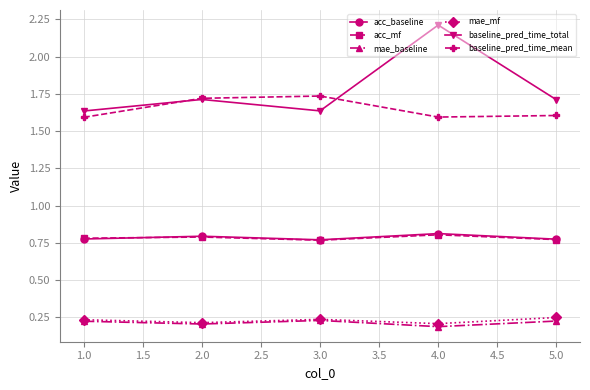

True or false: mae_baseline has more than 1 points higher than both neighbors.

False